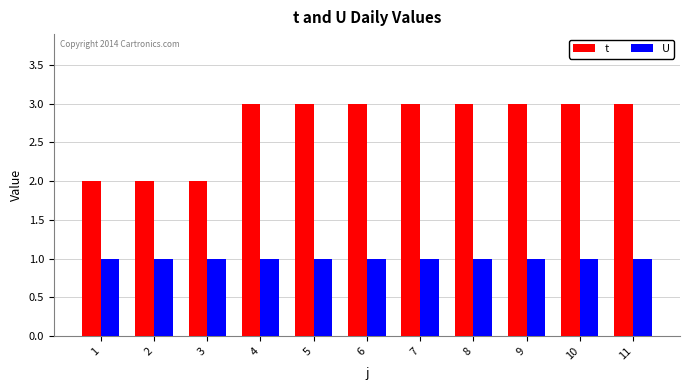

What is the sum of the U values at 6 and 2?

2